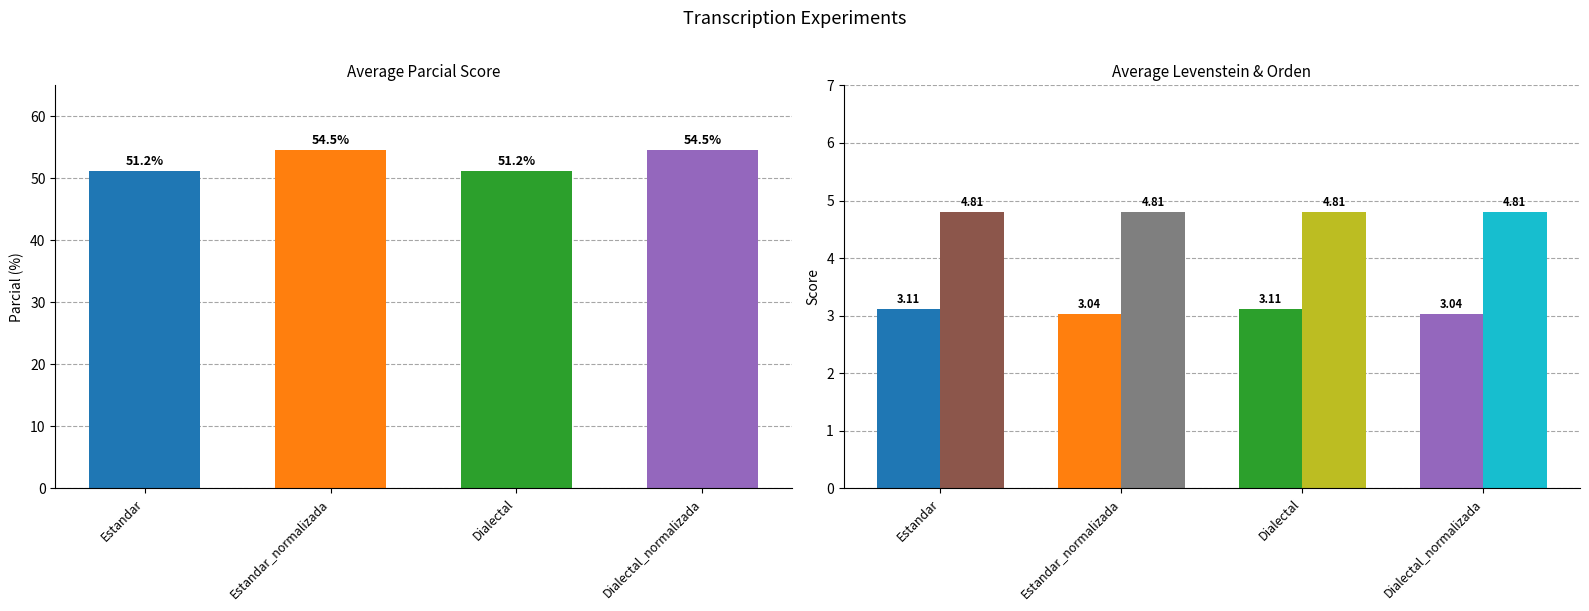

Which category has the highest value in the Parcial series?

Estandar_normalizada